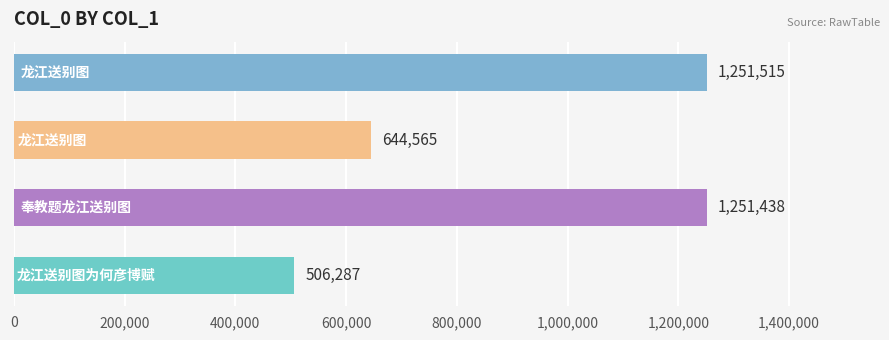

What is the greatest value displayed?

1251515